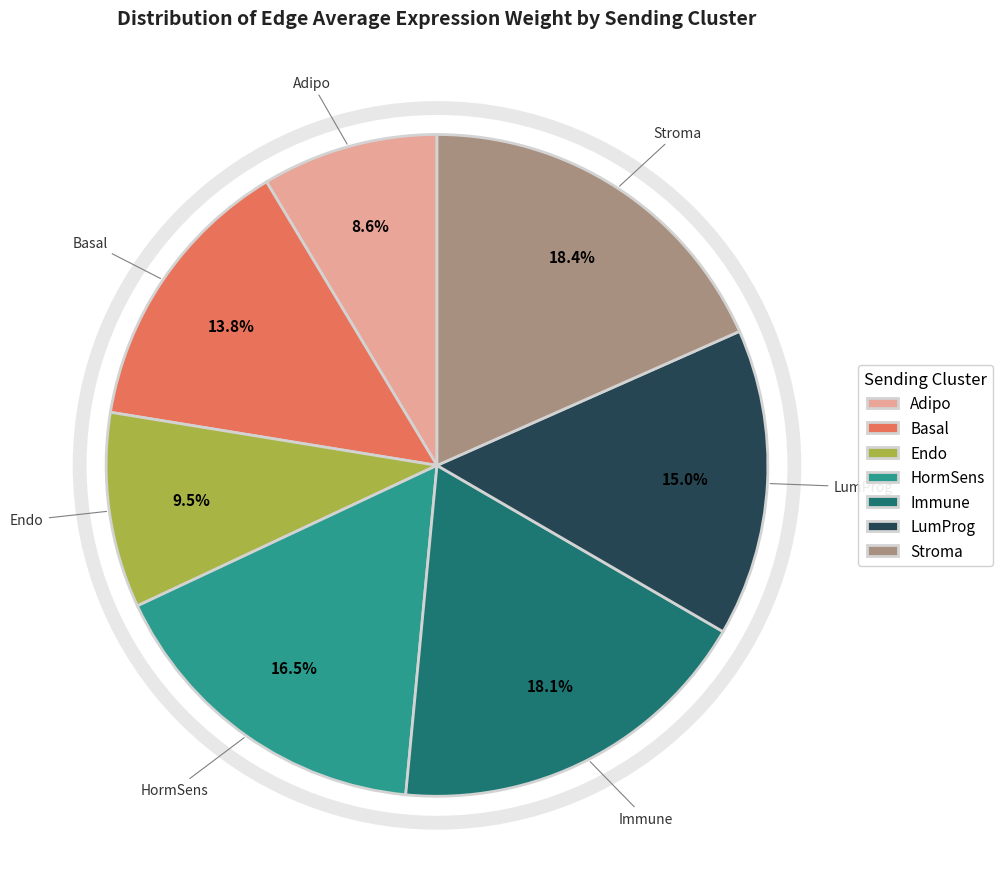

Which slice is the smallest?

Adipo